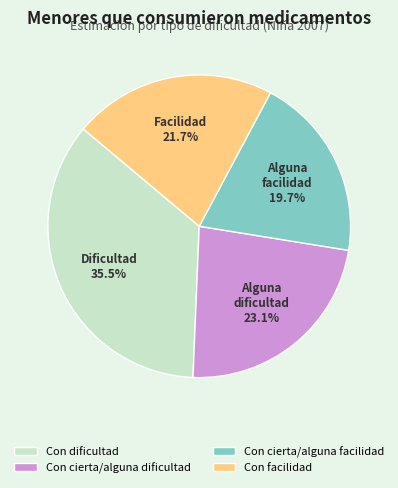

How much of the chart is everything except Con cierta/alguna dificultad?

76.9%